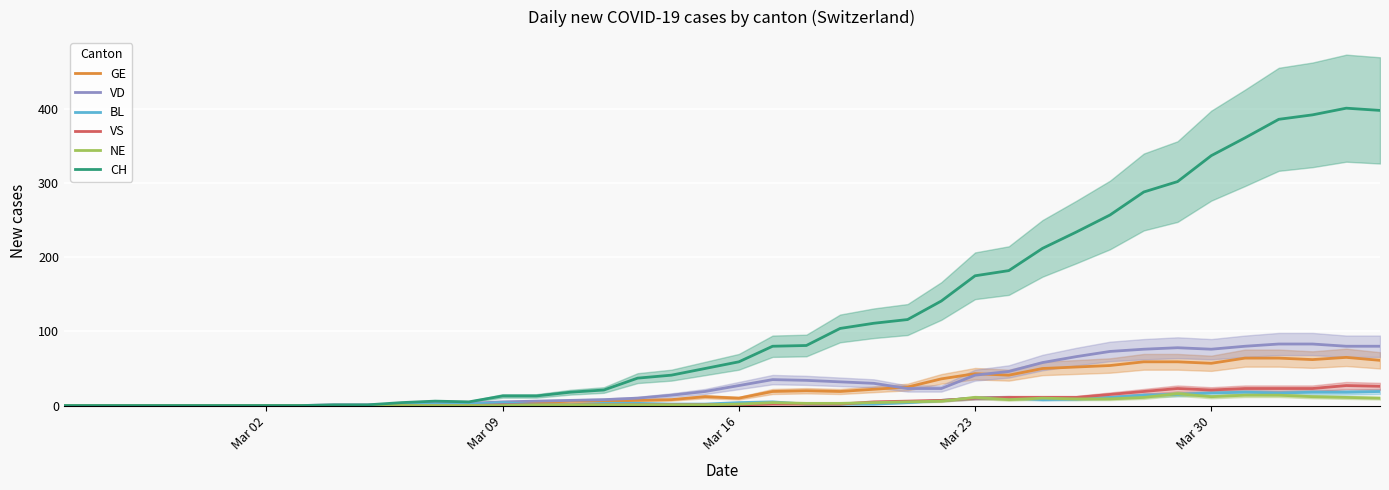

What is the maximum value for BL?

19